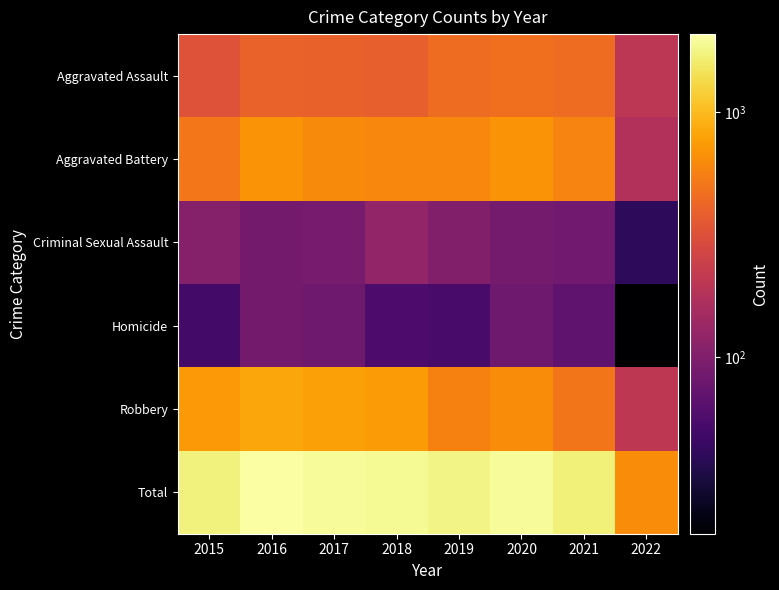

What is the maximum value shown in the chart?

2086